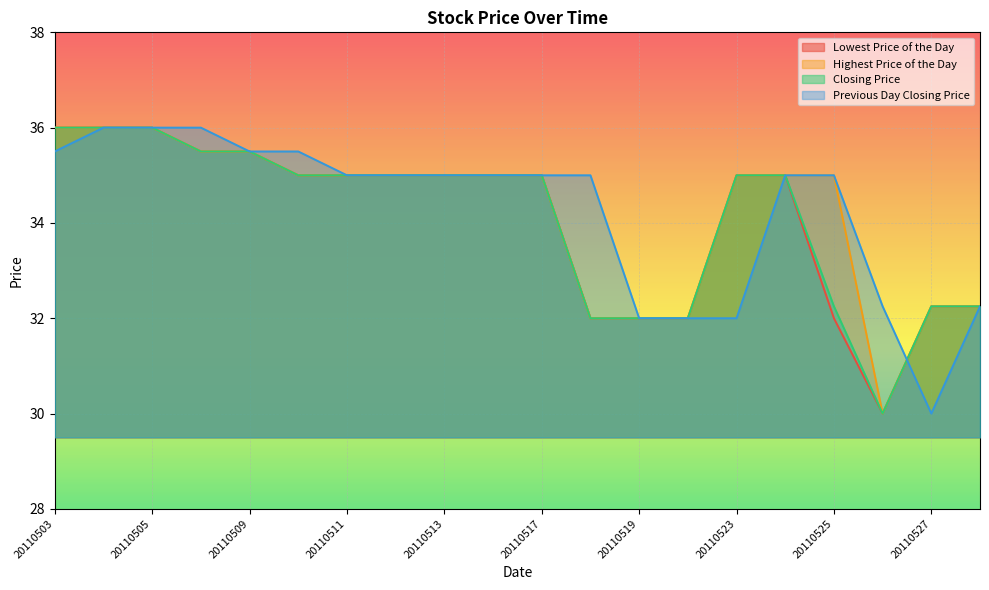

Which series has the largest range (max minus min)?

Lowest Price of the Day